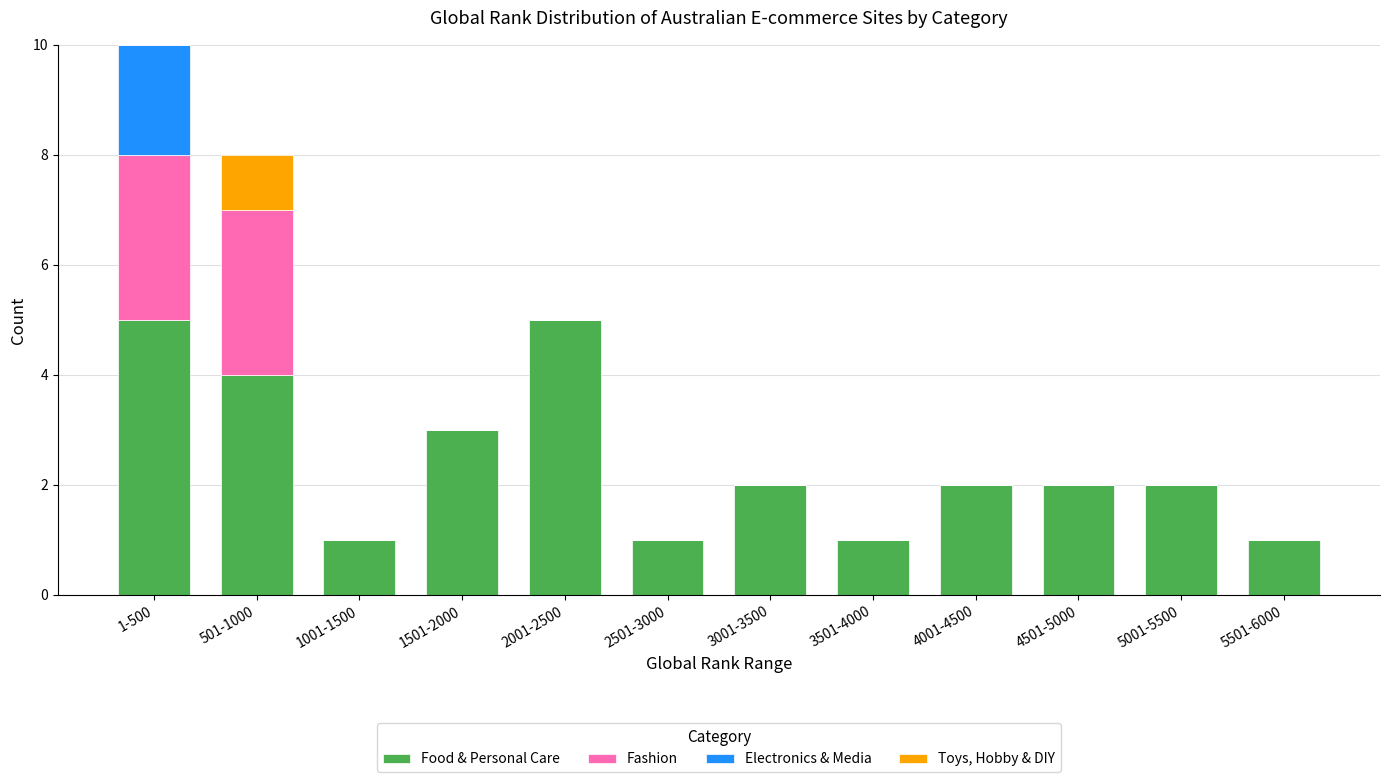

What is the maximum value for Food & Personal Care?

5